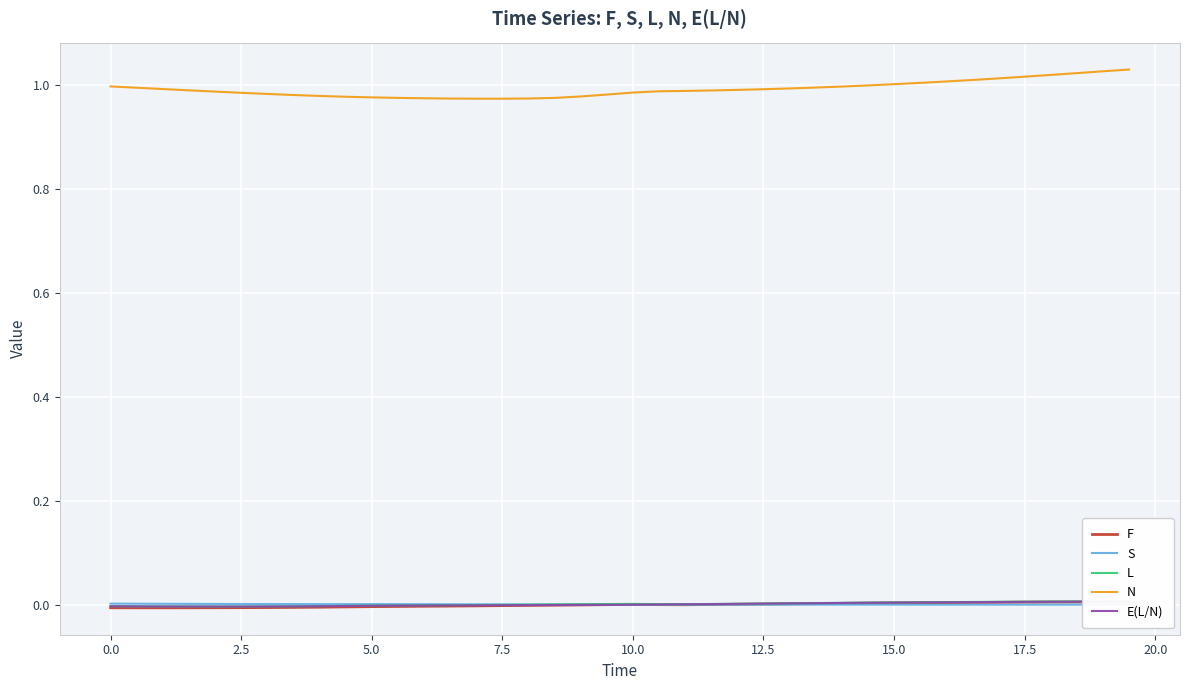

True or false: S and N intersect in this chart.

False